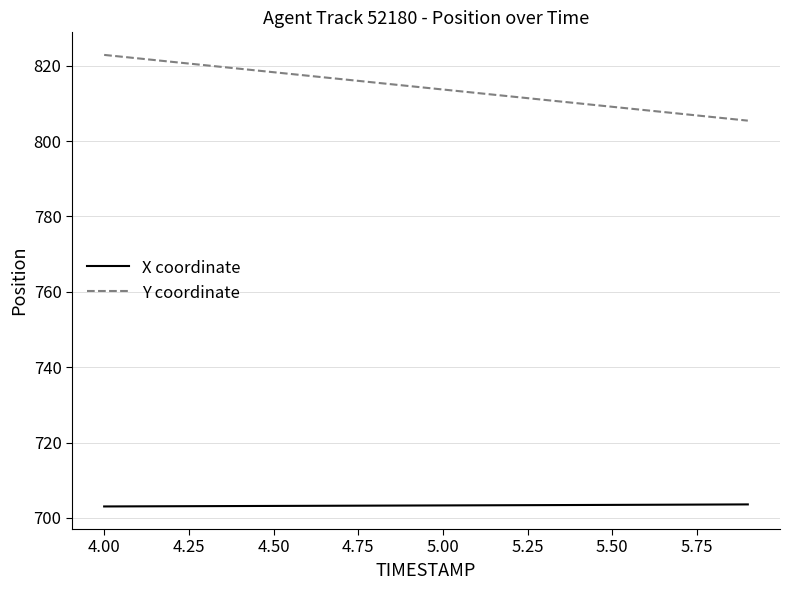

List the series in order of their peak value, lowest first.

X coordinate, Y coordinate